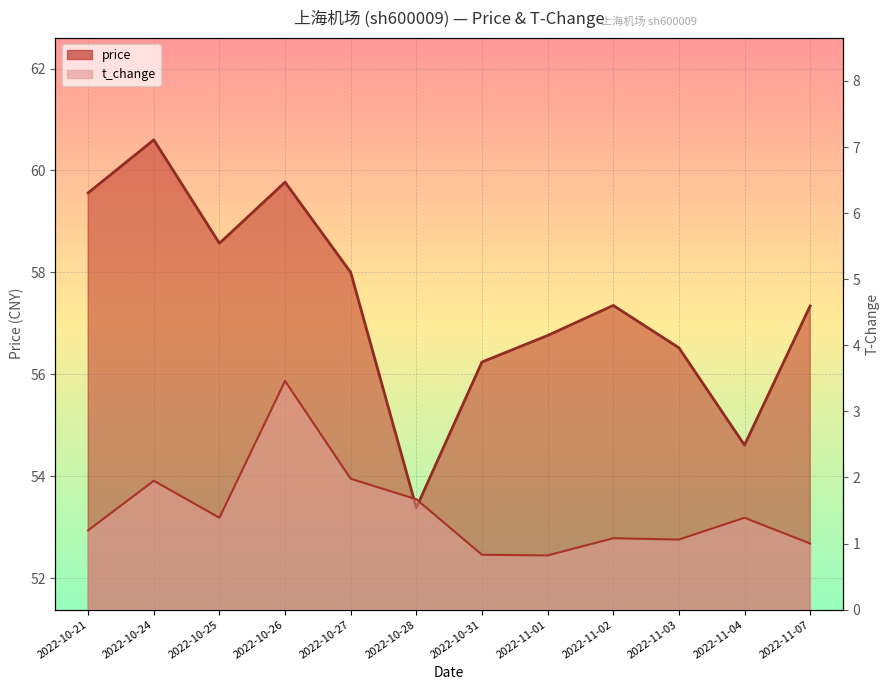

Reading right to left, extract all data points from this chart.

price: 2022-11-07=57.3	2022-11-04=54.6	2022-11-03=56.5	2022-11-02=57.4	2022-11-01=56.8	2022-10-31=56.2	2022-10-28=53.4	2022-10-27=58.0	2022-10-26=59.8	2022-10-25=58.6	2022-10-24=60.6	2022-10-21=59.6
t_change: 2022-11-07=1.0	2022-11-04=1.4	2022-11-03=1.1	2022-11-02=1.1	2022-11-01=0.8	2022-10-31=0.8	2022-10-28=1.7	2022-10-27=2.0	2022-10-26=3.5	2022-10-25=1.4	2022-10-24=1.9	2022-10-21=1.2